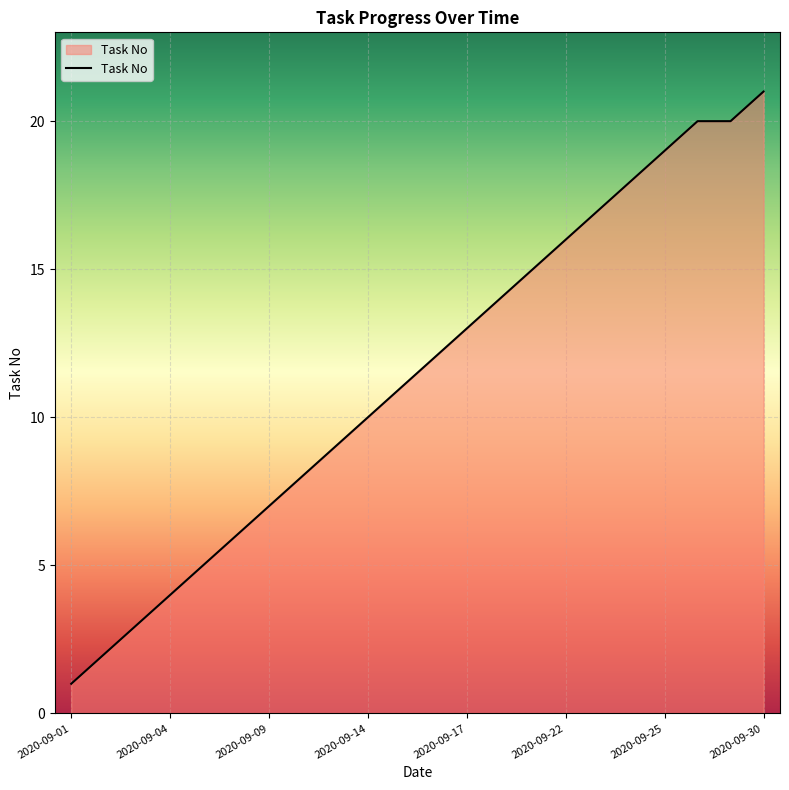

What is the maximum value shown in the chart?

21